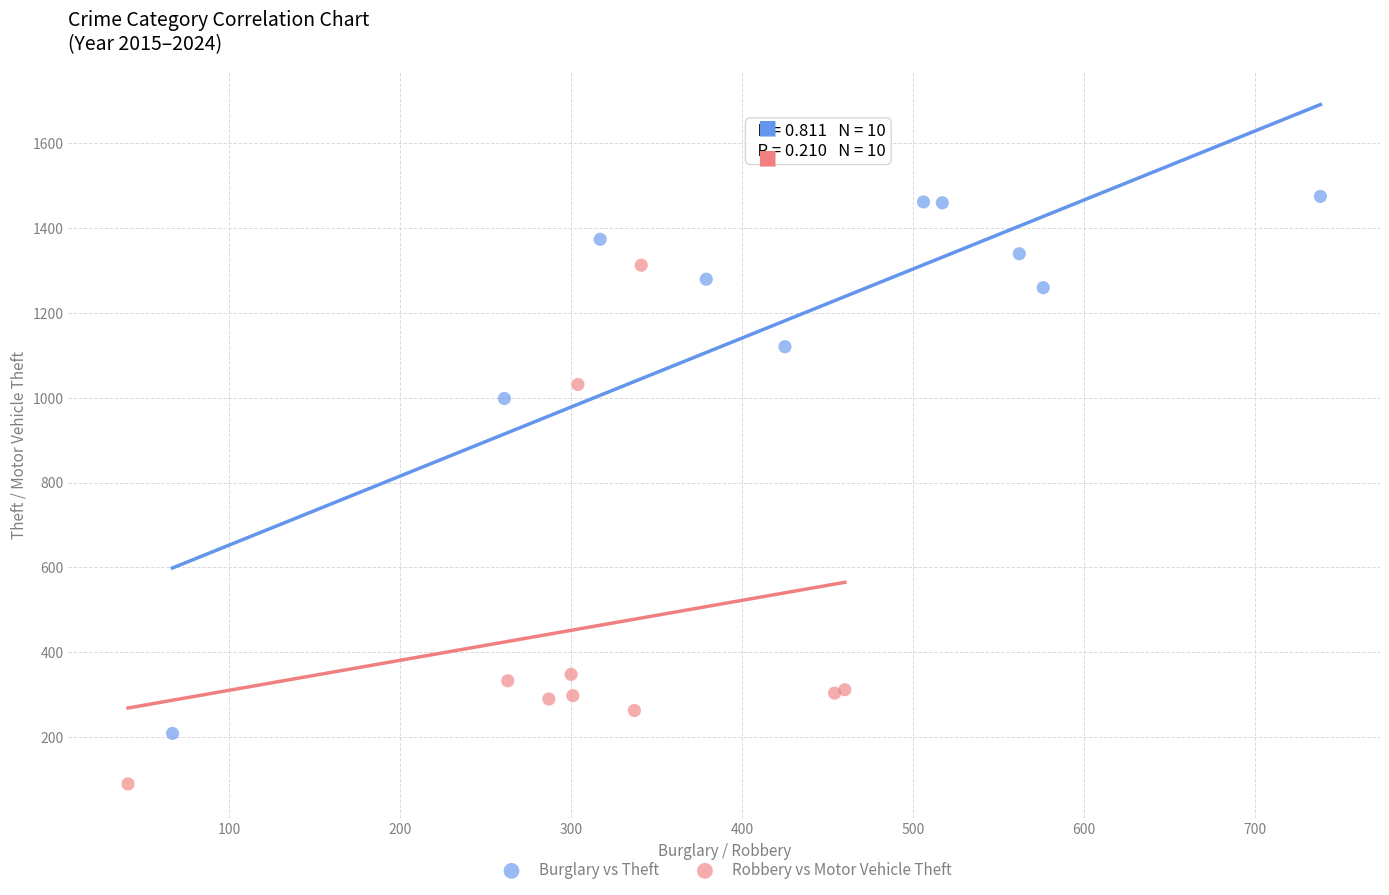

Which series reaches the minimum Y coordinate?

Robbery vs Motor Vehicle Theft